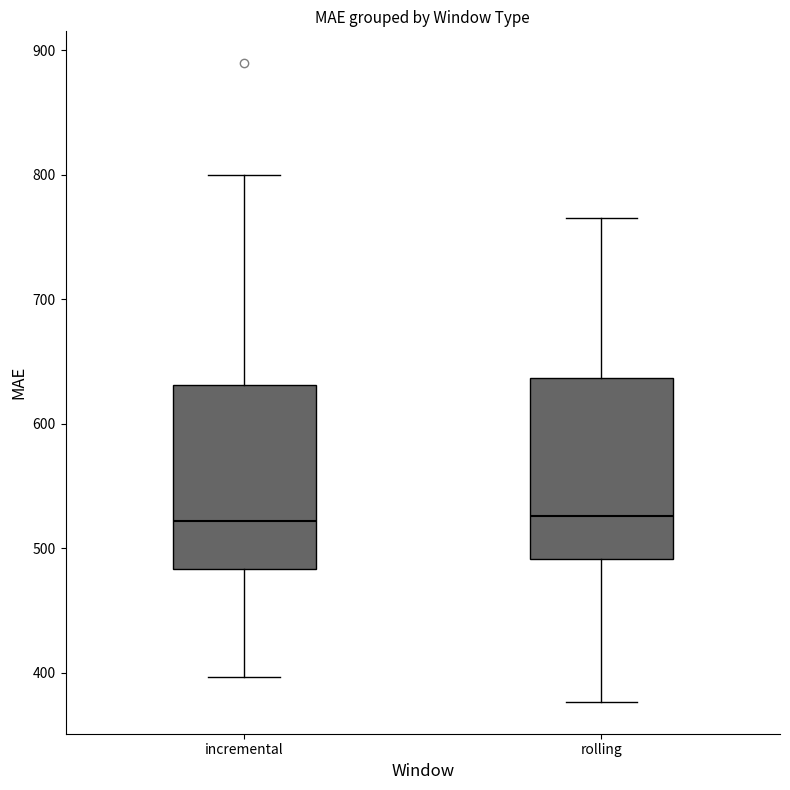

Reading left to right, read every box against the y-axis: the position of its median line, the range the box covers, and the ends of its whiskers. The values are not printed on the chart, so give them approximately, as read against the axis.

incremental: median 520, box 480 to 630, whiskers 400 to 800
rolling: median 530, box 490 to 640, whiskers 380 to 770